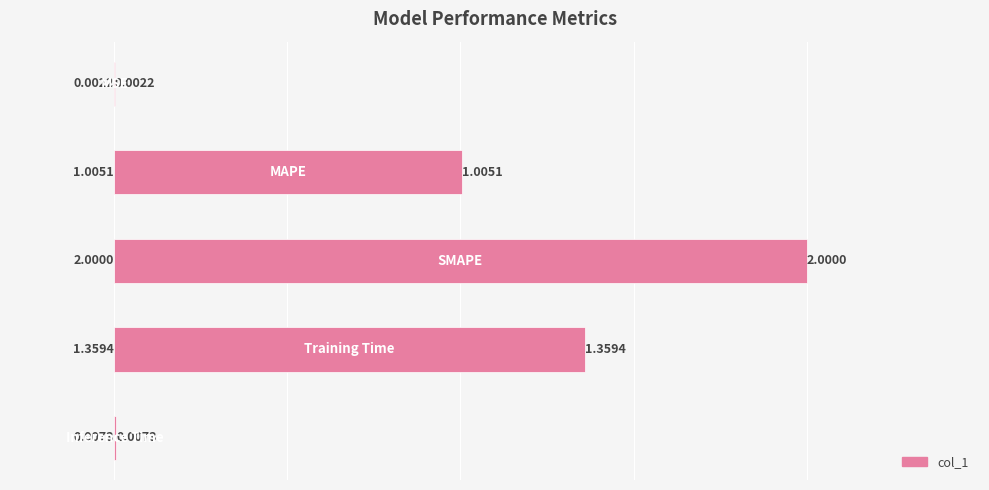

Rank the categories by value from lowest to highest.

0, 4, 1, 3, 2